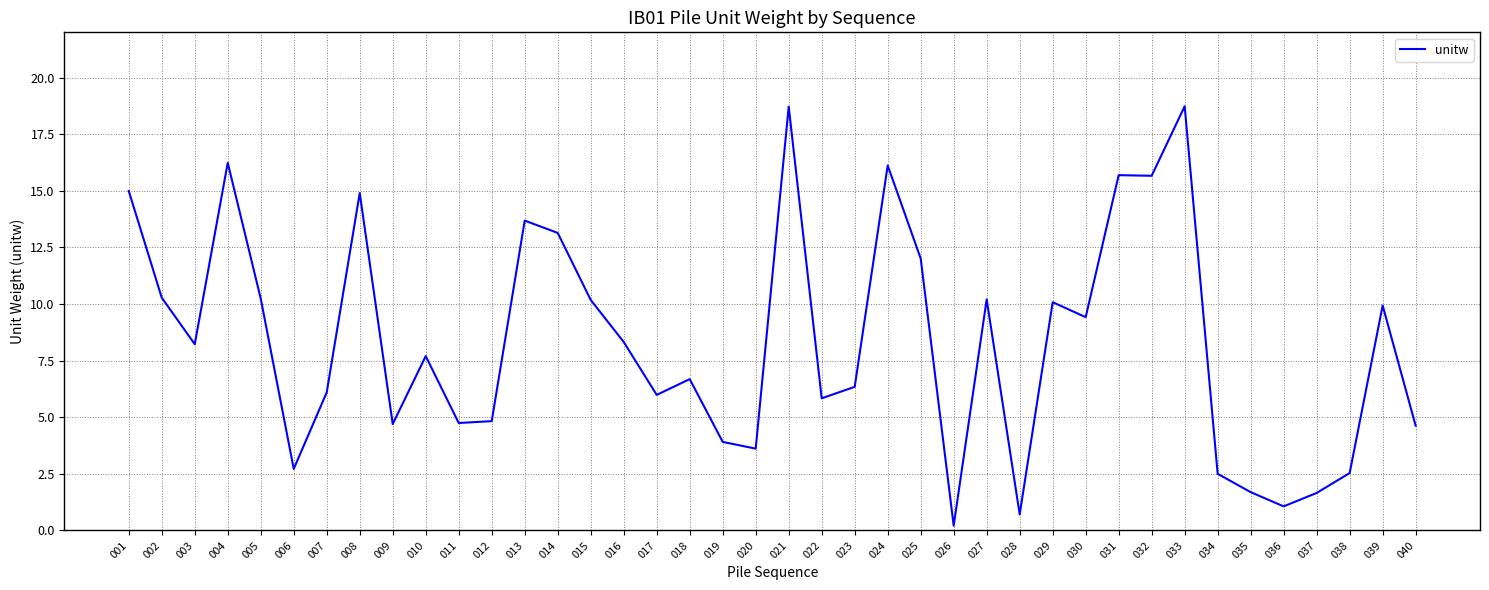

The value at 021 is 18.7. True or false?

True